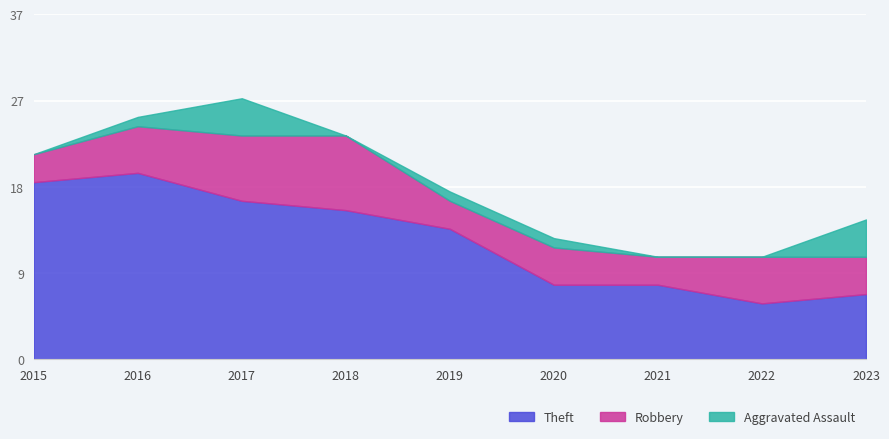

Count the Robbery values in the range 3 to 5.

7